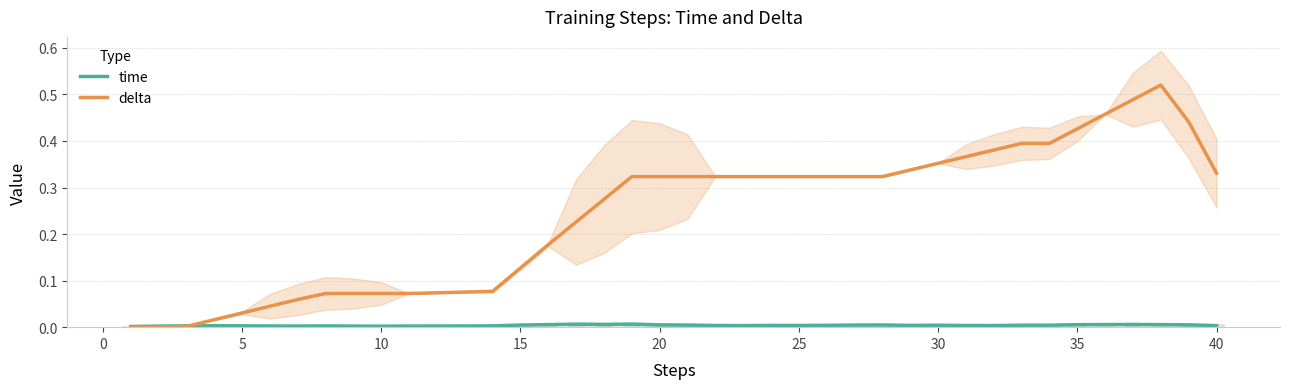

The delta series shows 0.2 at 0. True or false?

False